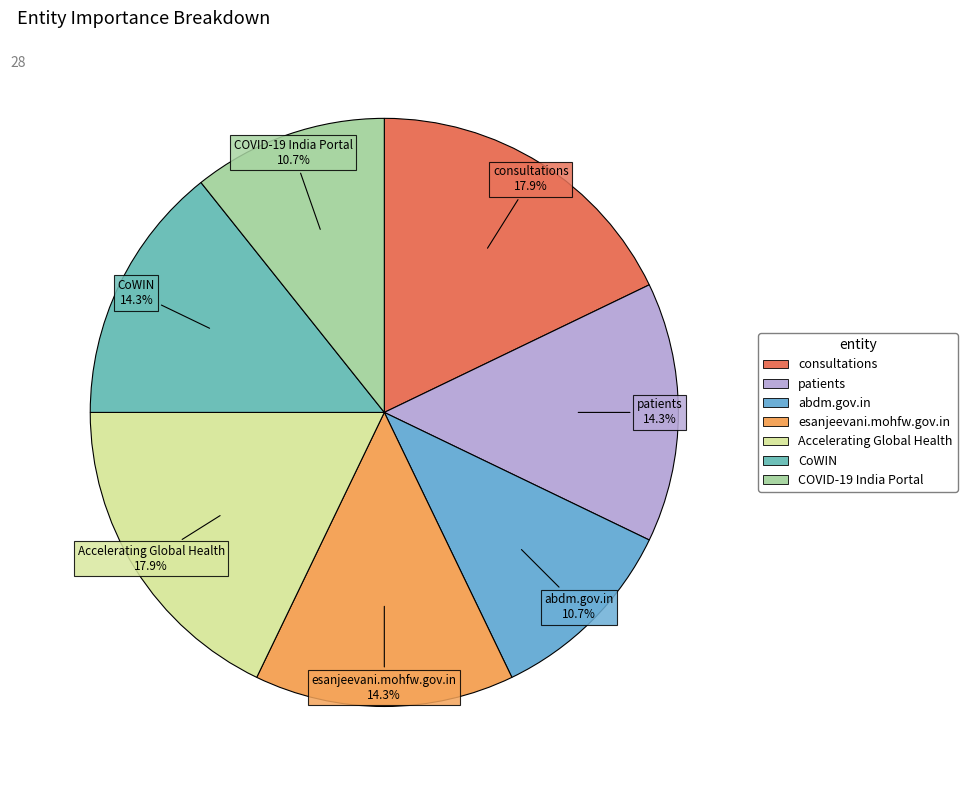

Does Accelerating Global Health represent more than half of the total?

No